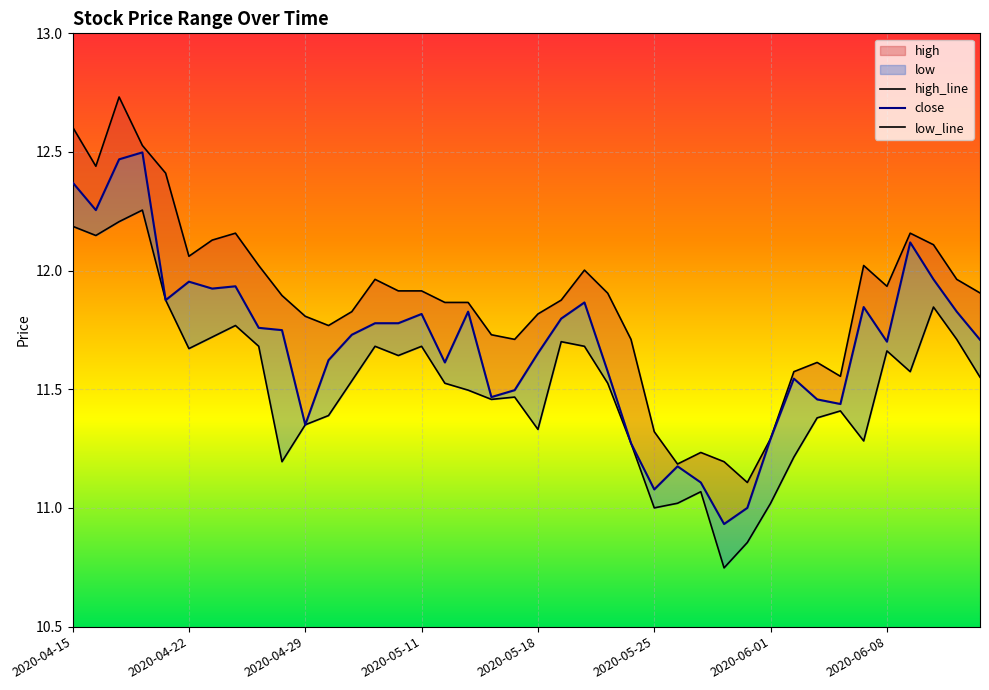

True or false: low has more than 0 points higher than both neighbors.

True